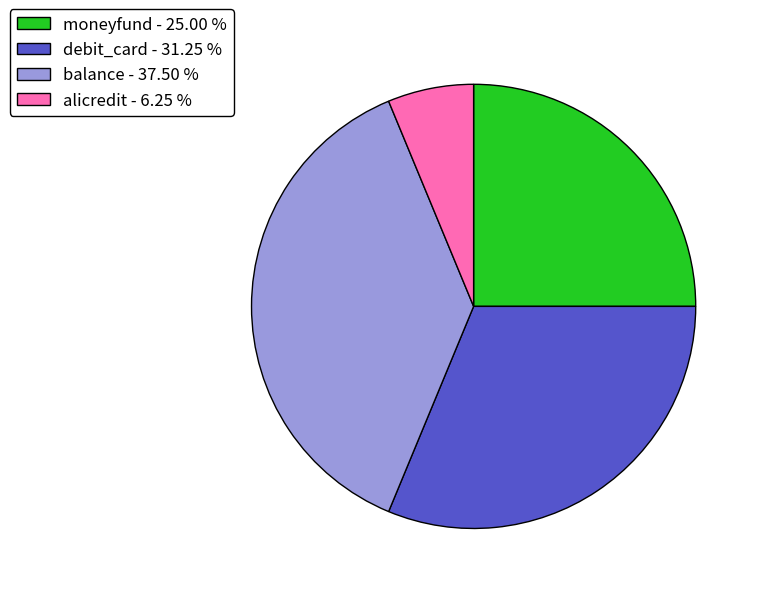

Does balance - 37.50 % account for over 50% of the chart?

No